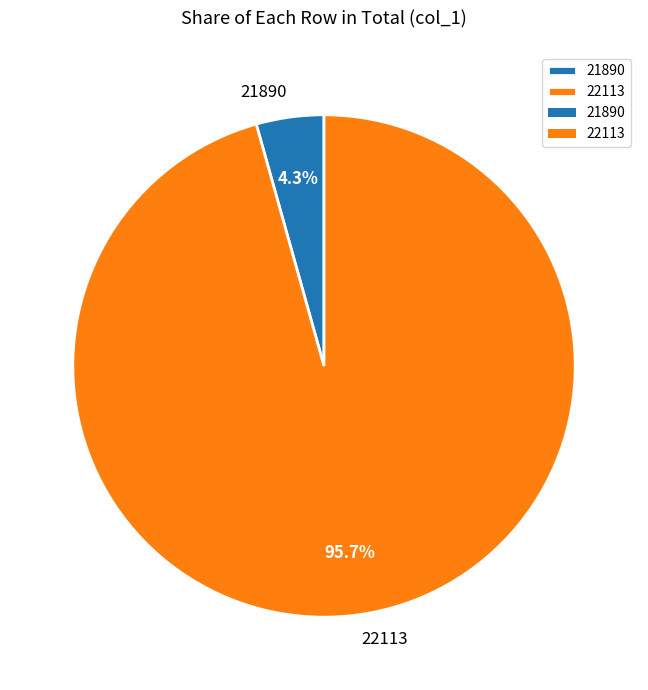

Between 22113 and 21890, which is larger?

22113